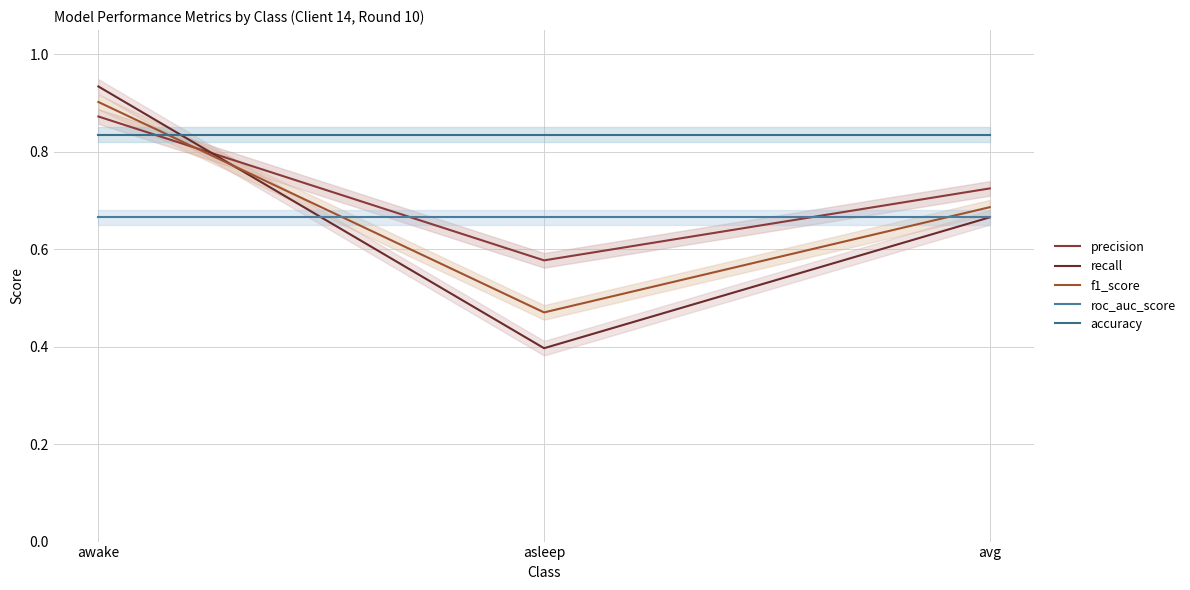

Reading right to left, extract all data points from this chart.

precision: 0.7	0.6	0.9
recall: 0.7	0.4	0.9
f1_score: 0.7	0.5	0.9
roc_auc_score: 0.7	0.7	0.7
accuracy: 0.8	0.8	0.8